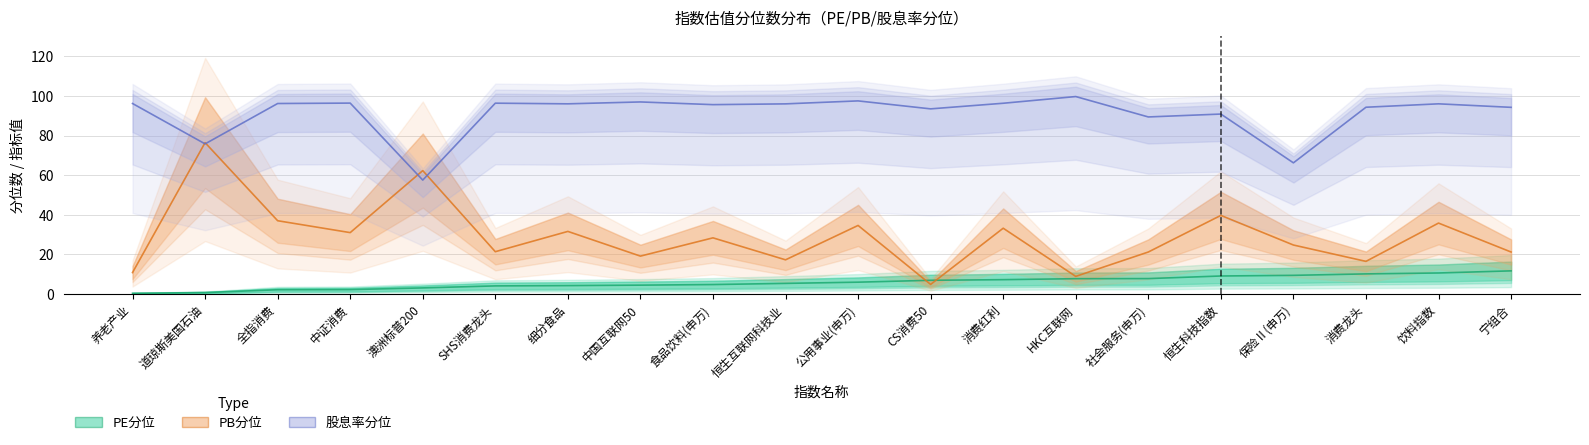

What is the maximum value for 股息率分位?

99.7